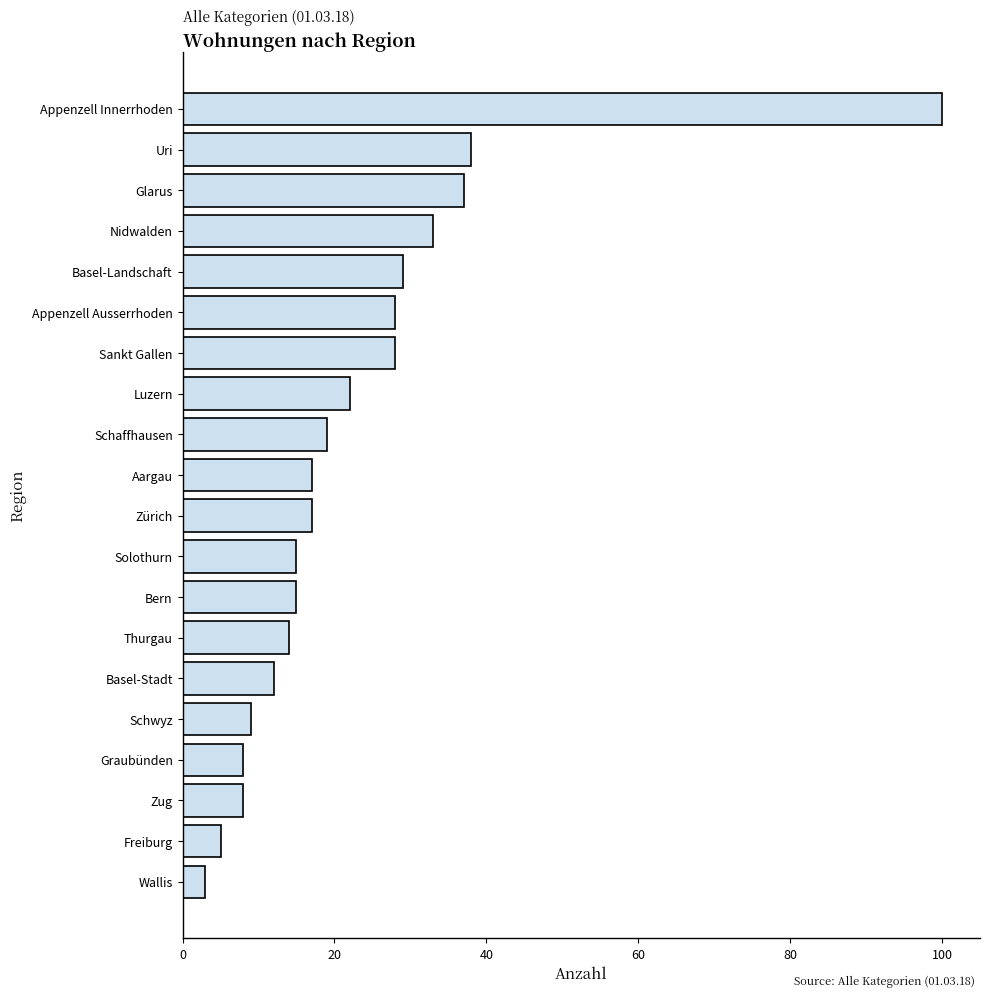

What is the minimum value shown in the chart?

3